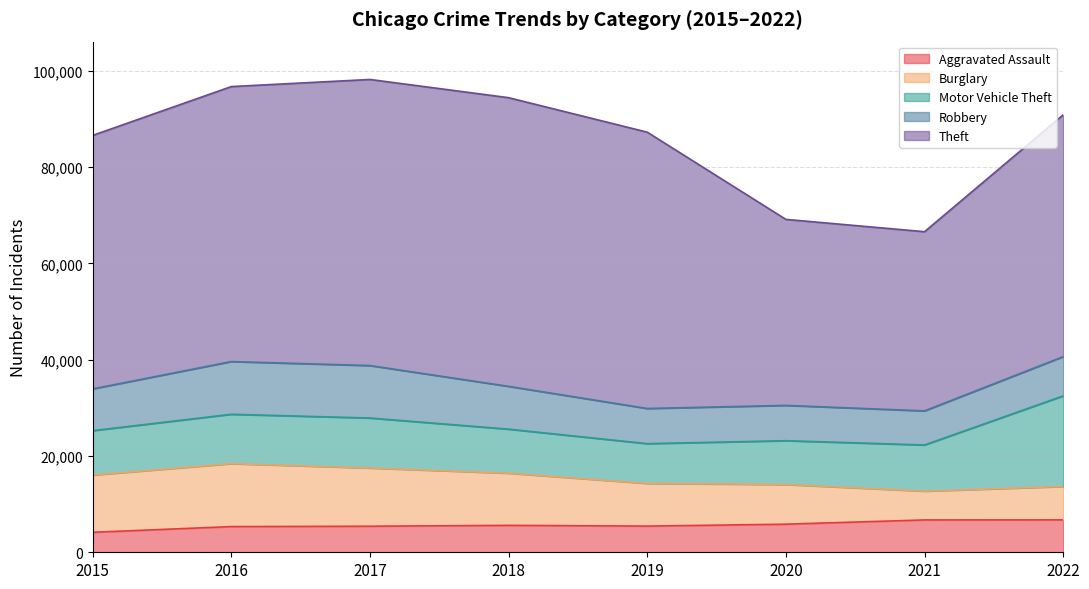

Reading left to right, list all the values displayed in this chart.

Aggravated Assault: 4149	5335	5410	5591	5433	5835	6716	6728
Burglary: 11890	13075	12091	10834	8866	8239	5982	6934
Motor Vehicle Theft: 9217	10248	10381	9143	8260	9098	9585	18815
Robbery: 8670	10949	10893	8890	7300	7331	7080	8148
Theft: 52647	57104	59415	59948	57386	38627	37213	50233